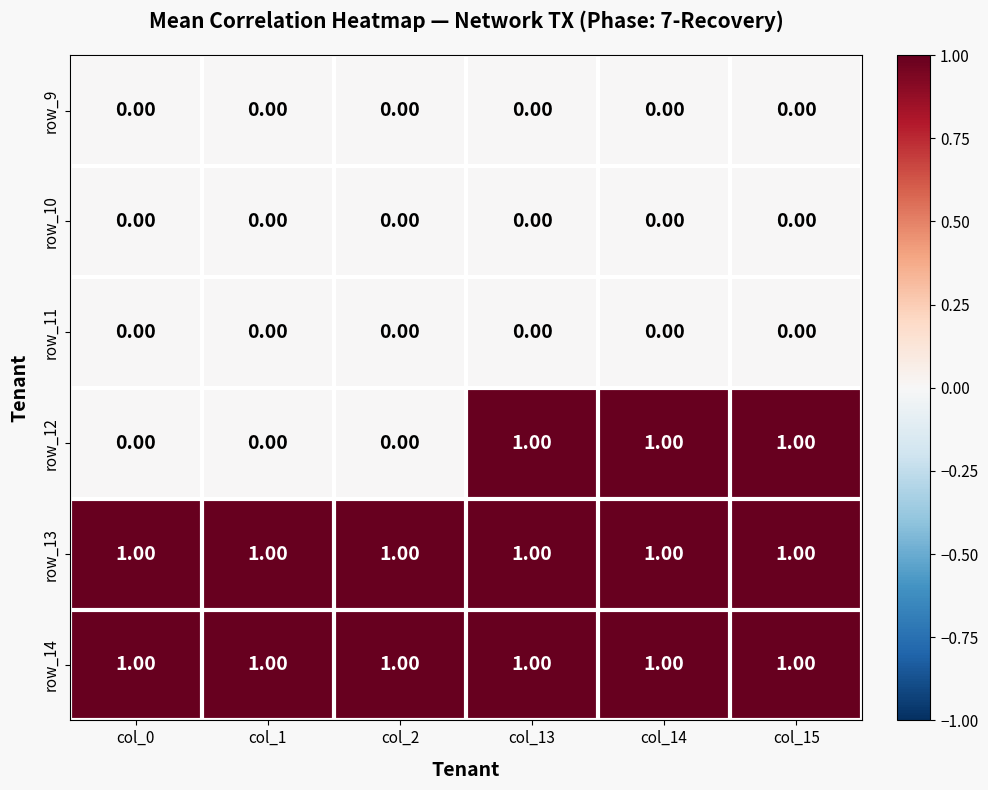

Which series has the largest range (max minus min)?

row_12